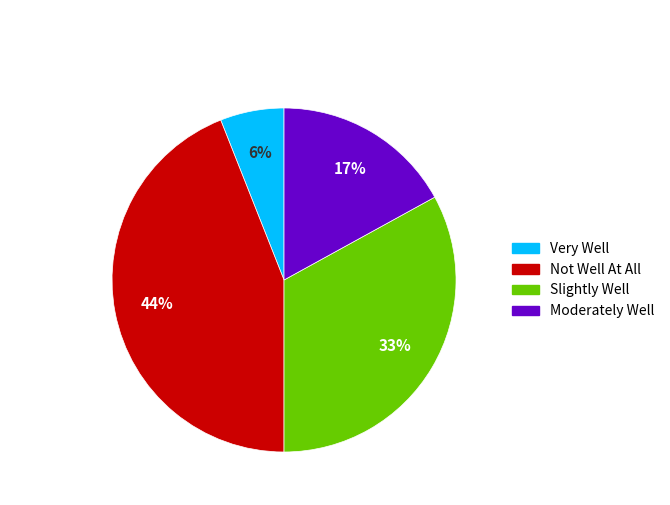

To the nearest percent, what is the difference between the largest and smallest slice percentages?

38%